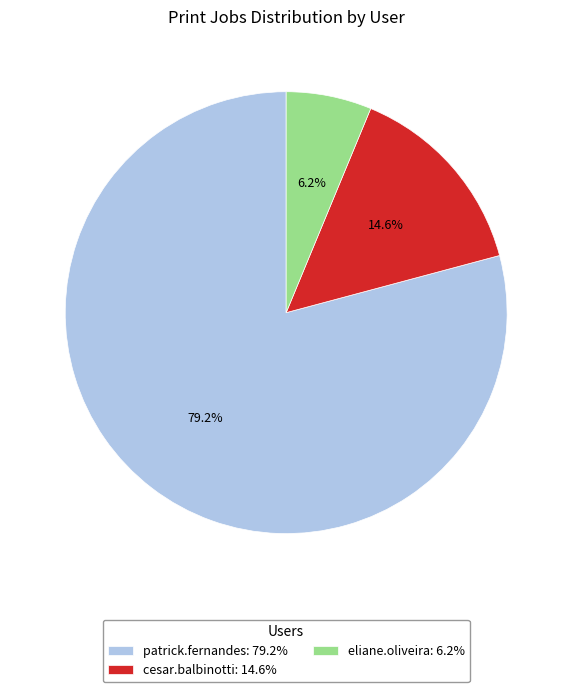

Which category has the smallest portion of the pie?

eliane.oliveira